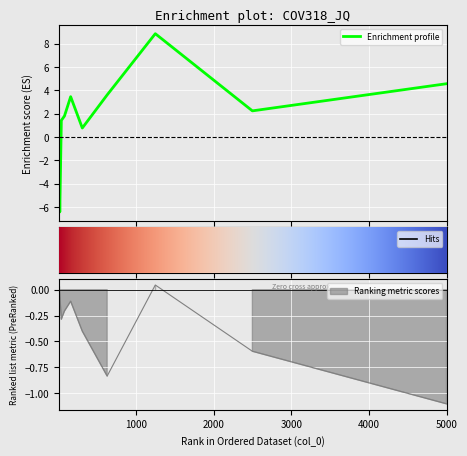

What is the lowest value of the Enrichment profile series?

-6.4